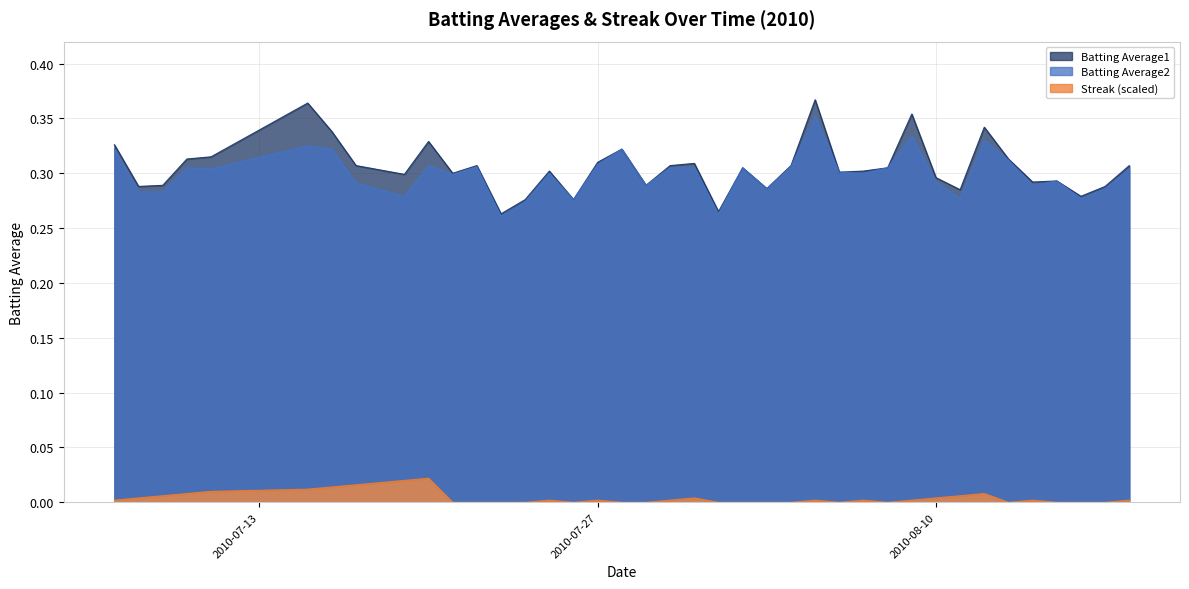

Which has a higher value, 2010-07-21 or 2010-07-10?

2010-07-10